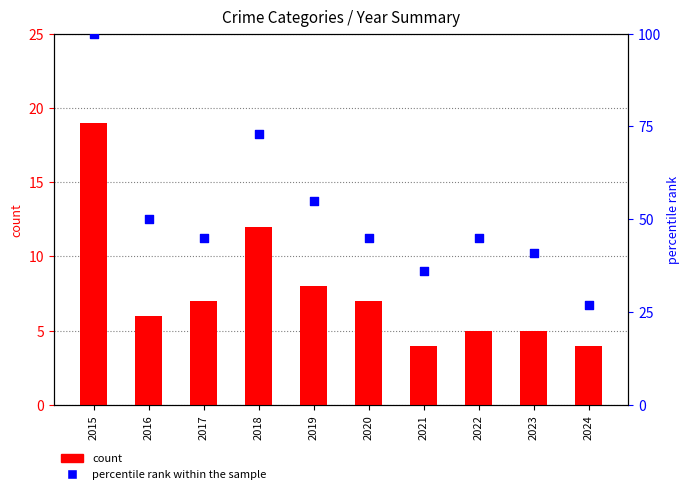

Is the value of percentile rank within the sample at 2019 greater than the value of count at 2022?

Yes